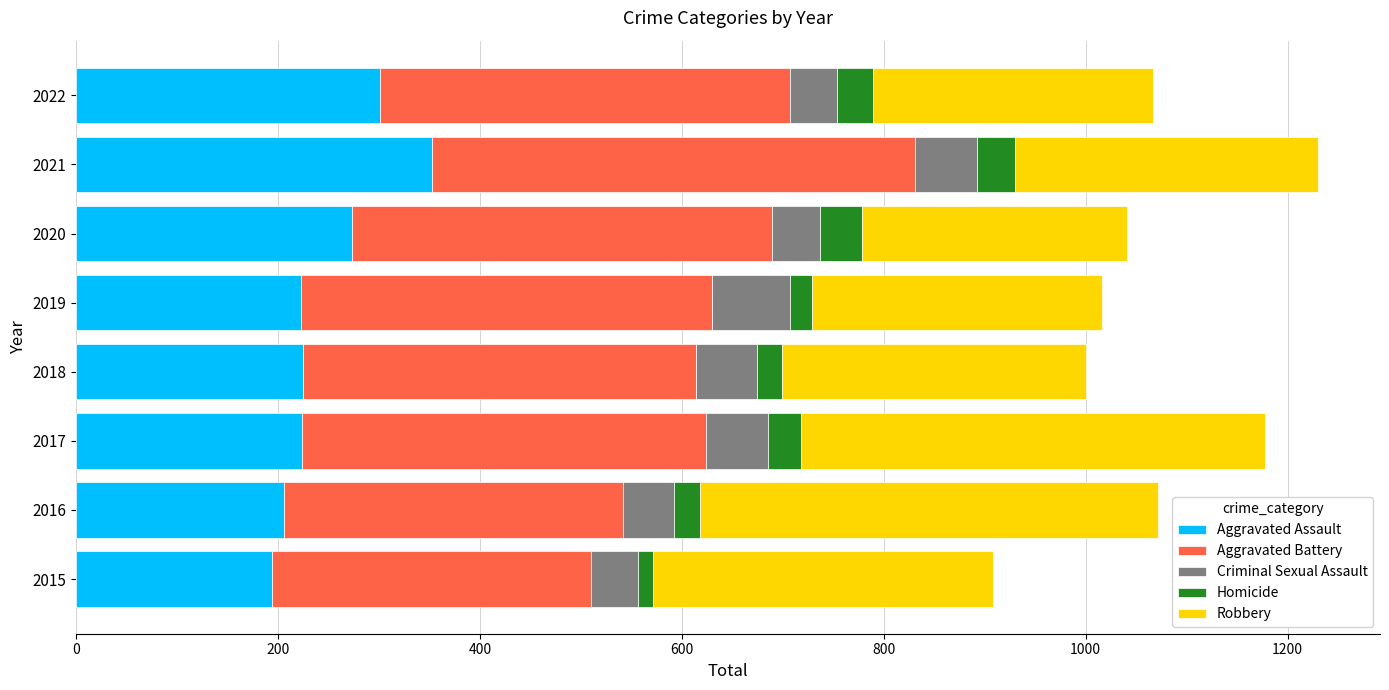

Is it true that Aggravated Assault equals 224 at 2017?

True